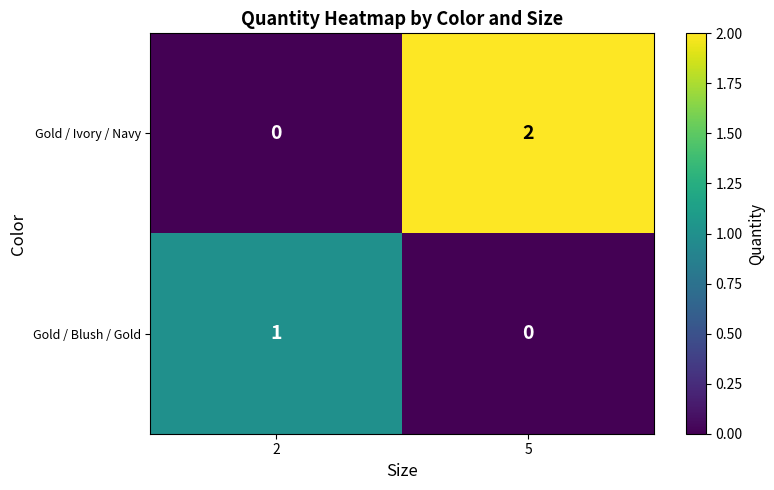

Which series has the widest spread of values?

Gold / Ivory / Navy